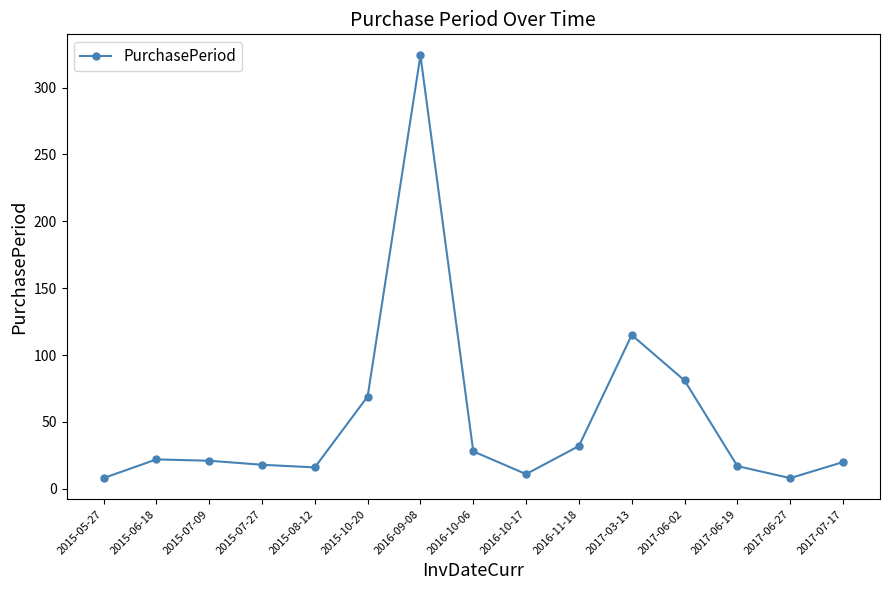

True or false: there are more than 0 points higher than both neighbors.

True